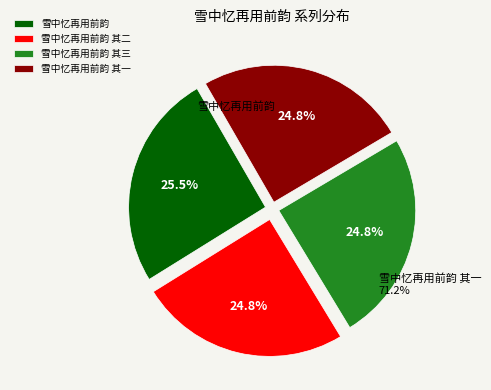

Combined, do 雪中忆再用前韵 其三 and 雪中忆再用前韵 其二 account for over 50%?

No